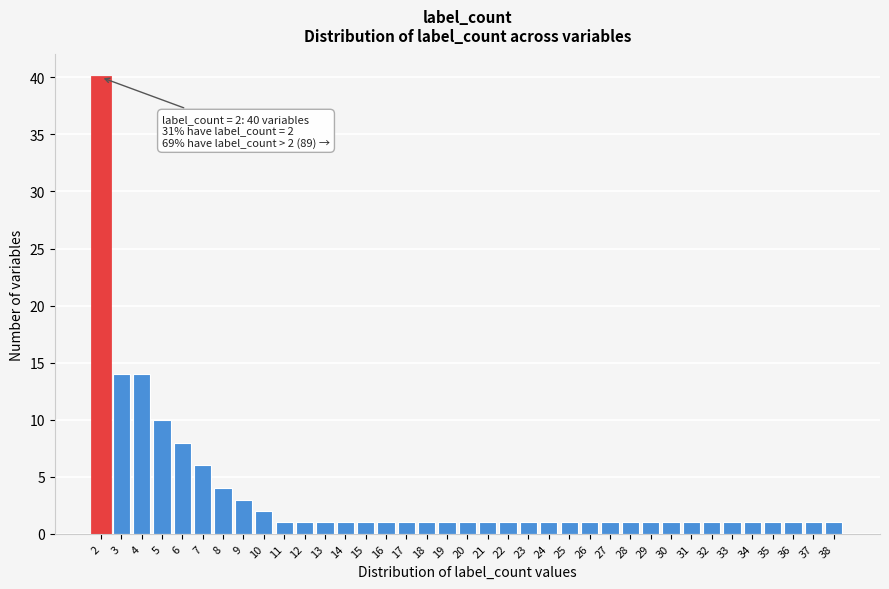

What is the sum of all values?

129